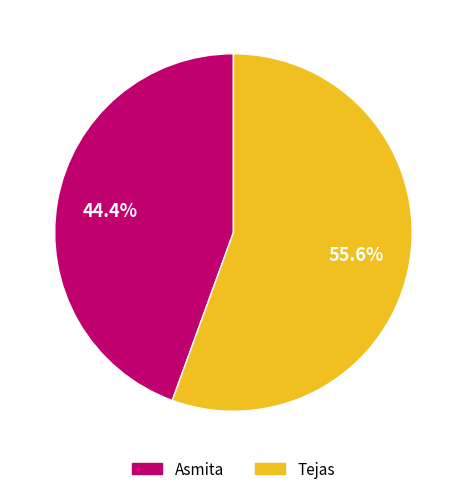

Which has a higher value, Tejas or Asmita?

Tejas